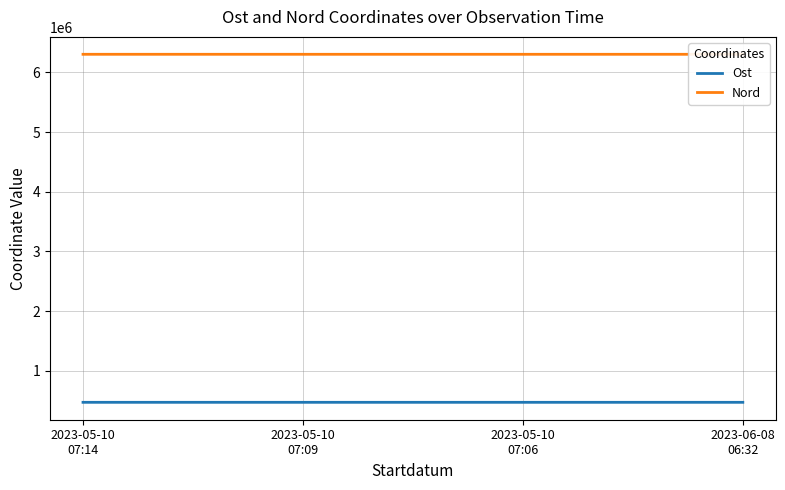

Between 2023-05-10
07:09 and 2023-05-10
07:06, which series saw the biggest shift?

Nord